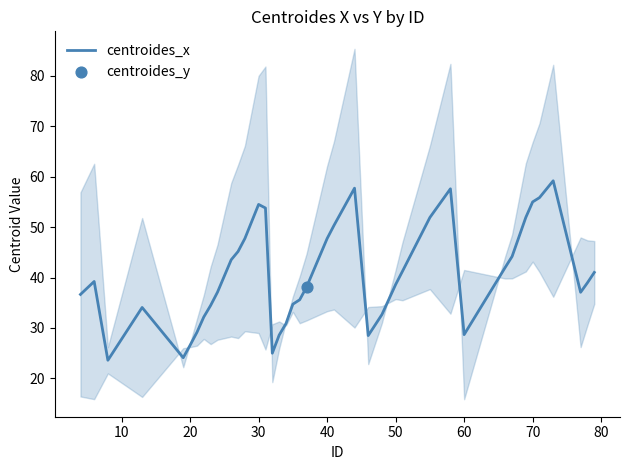

What is the maximum value for centroides_x?

59.2